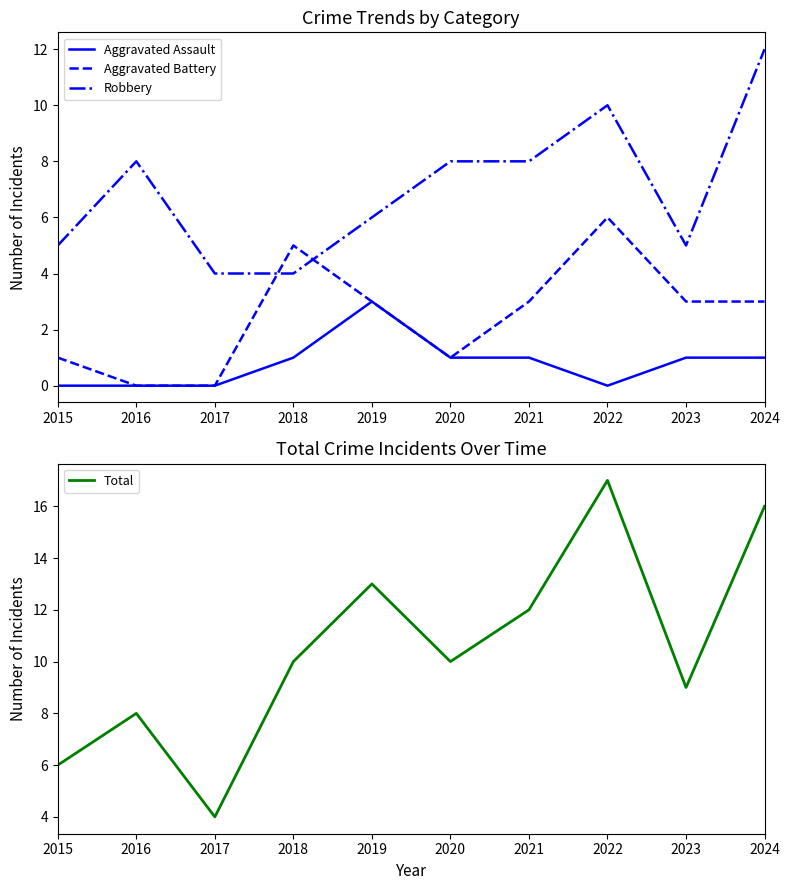

Rank the series by their maximum value, from lowest to highest.

Aggravated Assault, Aggravated Battery, Robbery, Total